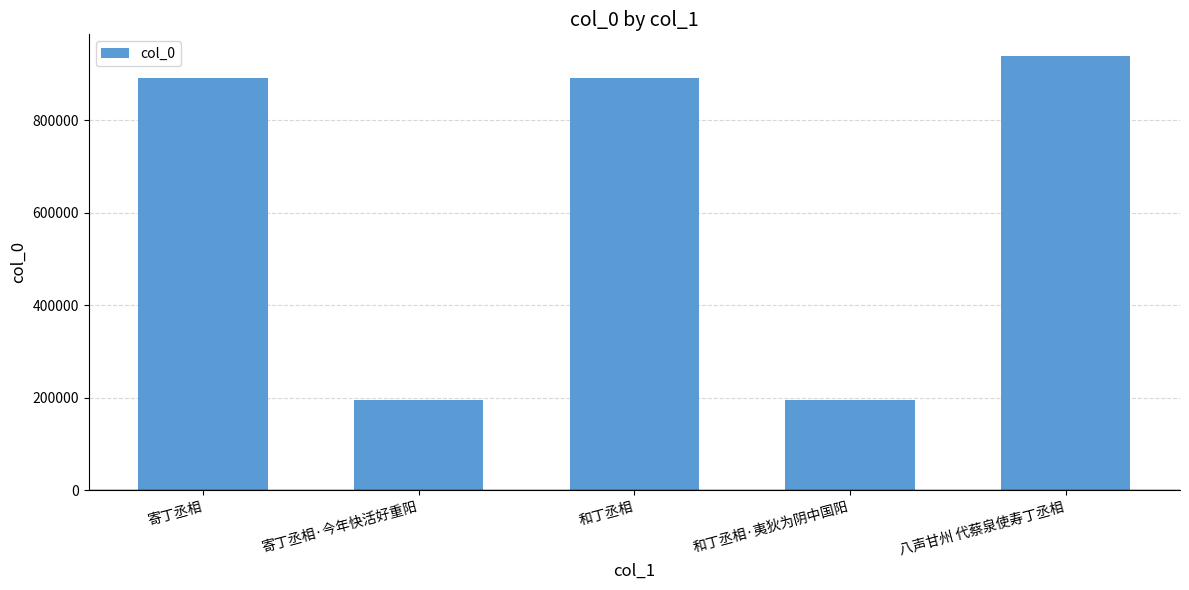

True or false: the data shows 194560 at 寄丁丞相·今年快活好重阳.

True